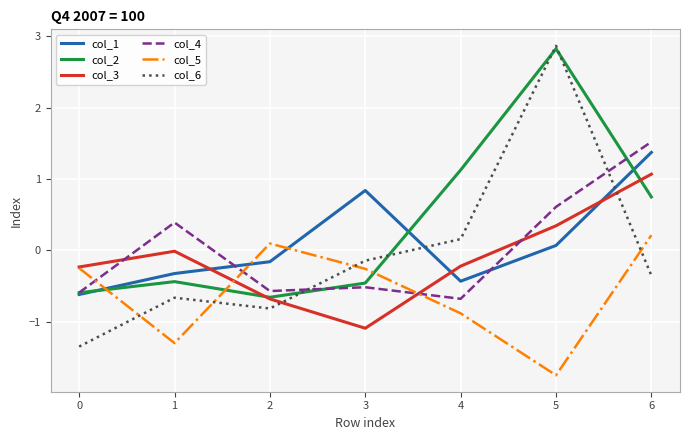

In col_2, how many points are higher than both neighbors (excluding endpoints)?

2